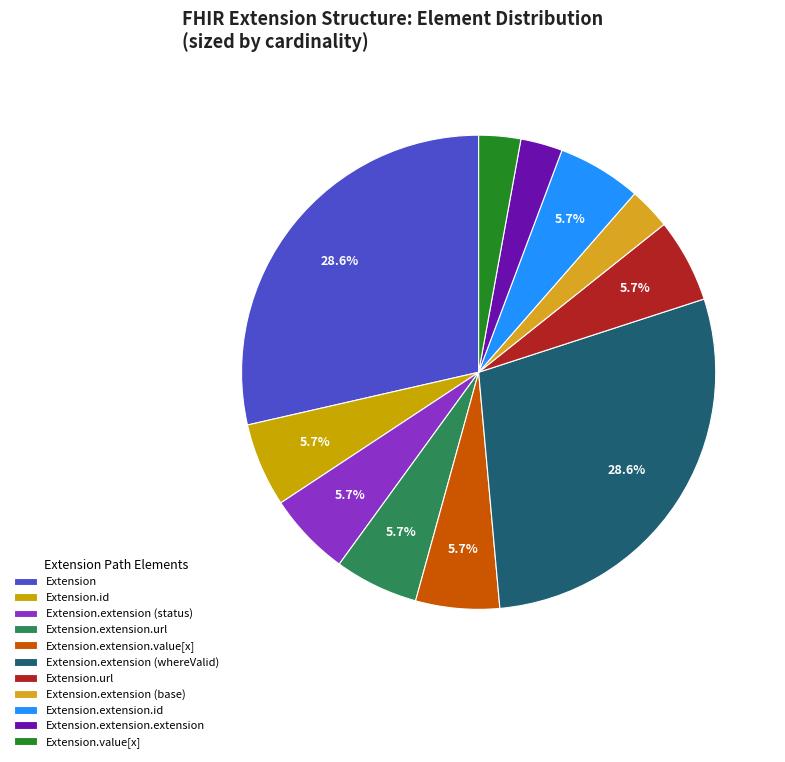

To the nearest percent, what is the average slice percentage?

9%